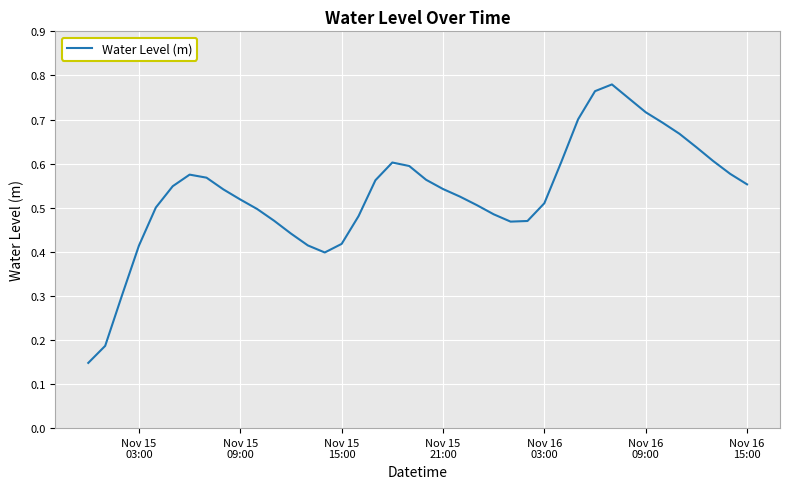

Reading right to left, list all the values displayed in this chart.

0.6	0.6	0.6	0.6	0.7	0.7	0.7	0.7	0.8	0.8	0.7	0.6	0.5	0.5	0.5	0.5	0.5	0.5	0.5	0.6	0.6	0.6	0.6	0.5	0.4	0.4	0.4	0.4	0.5	0.5	0.5	0.5	0.6	0.6	0.5	0.5	0.4	0.3	0.2	0.1